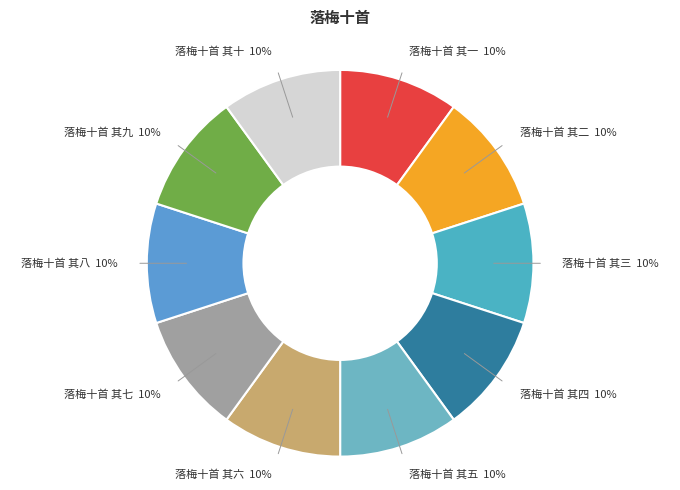

Count the number of slices in the pie.

10